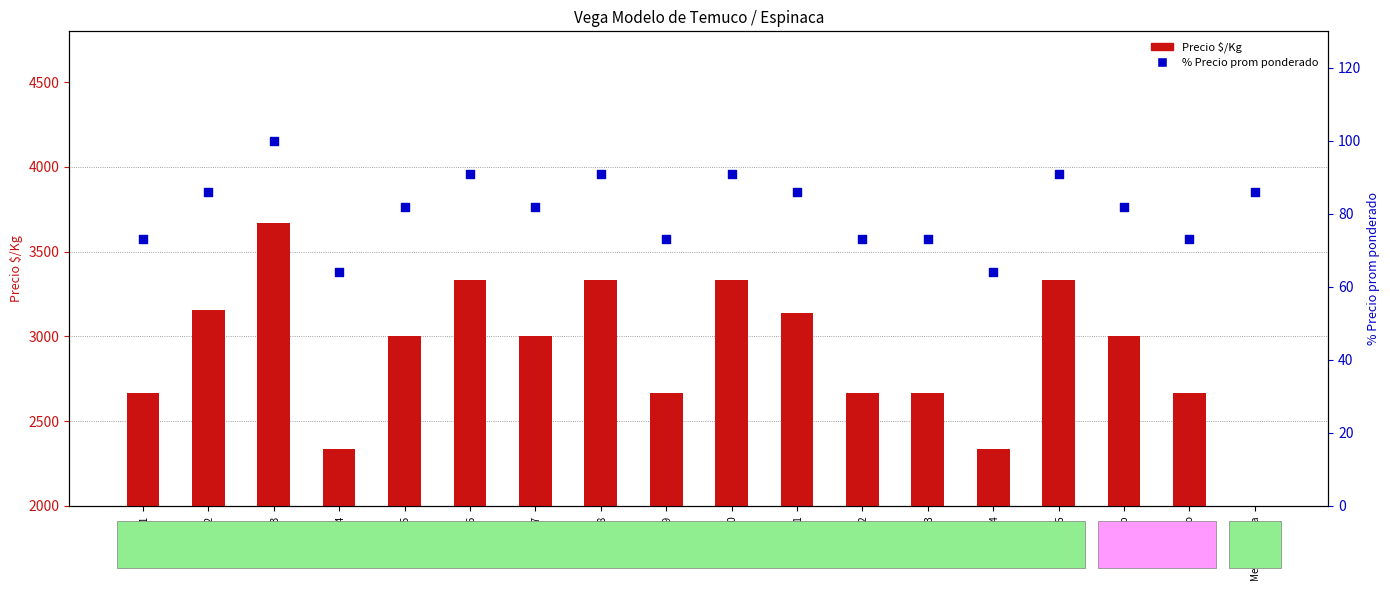

Is the value of Precio $/Kg at LaAr_2 greater than the value of % Precio prom ponderado at LaAr_6?

Yes